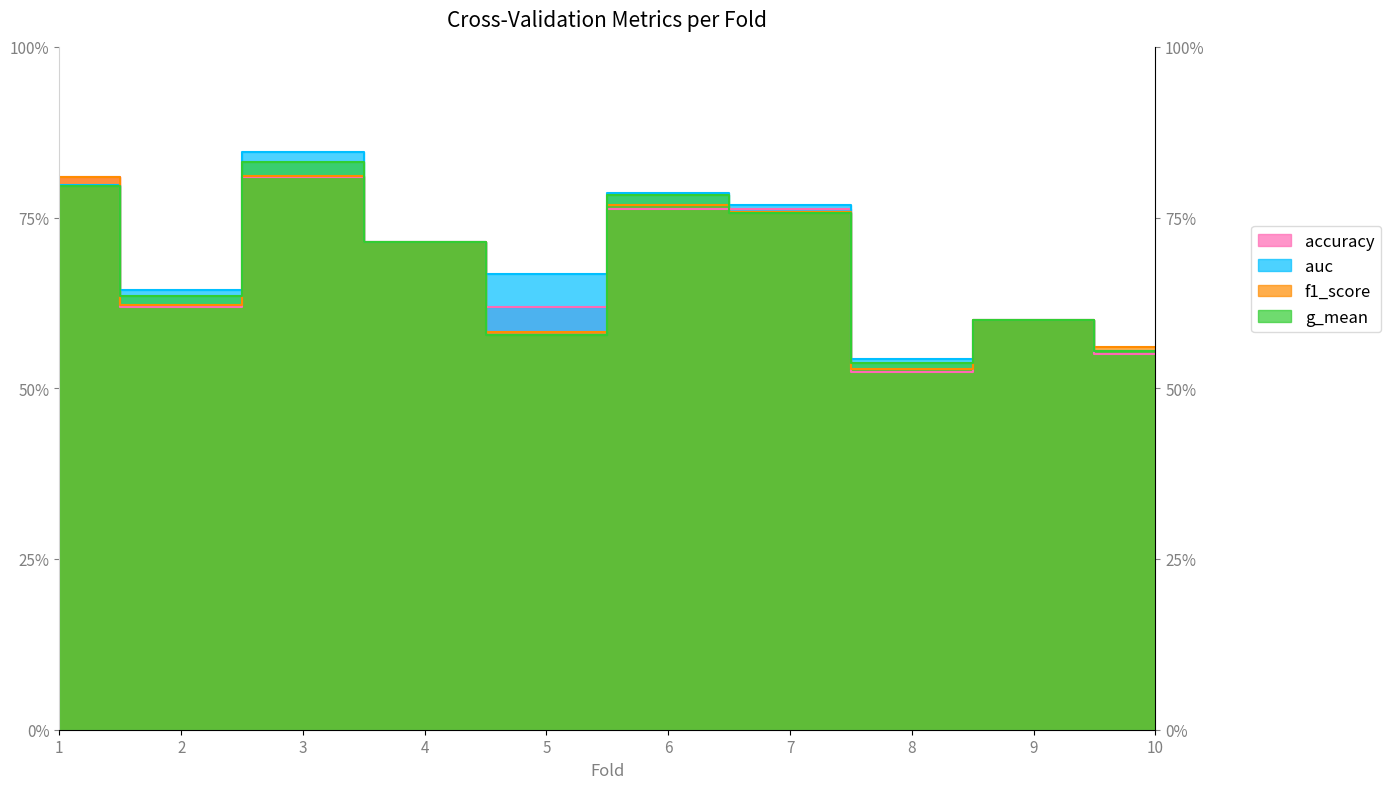

Reading left to right, extract all data points from this chart.

accuracy: 1=0.8	2=0.6	3=0.8	4=0.7	5=0.6	6=0.8	7=0.8	8=0.5	9=0.6	10=0.6
auc: 1=0.8	2=0.6	3=0.8	4=0.7	5=0.7	6=0.8	7=0.8	8=0.5	9=0.6	10=0.6
f1_score: 1=0.8	2=0.6	3=0.8	4=0.7	5=0.6	6=0.8	7=0.8	8=0.5	9=0.6	10=0.6
g_mean: 1=0.8	2=0.6	3=0.8	4=0.7	5=0.6	6=0.8	7=0.8	8=0.5	9=0.6	10=0.6